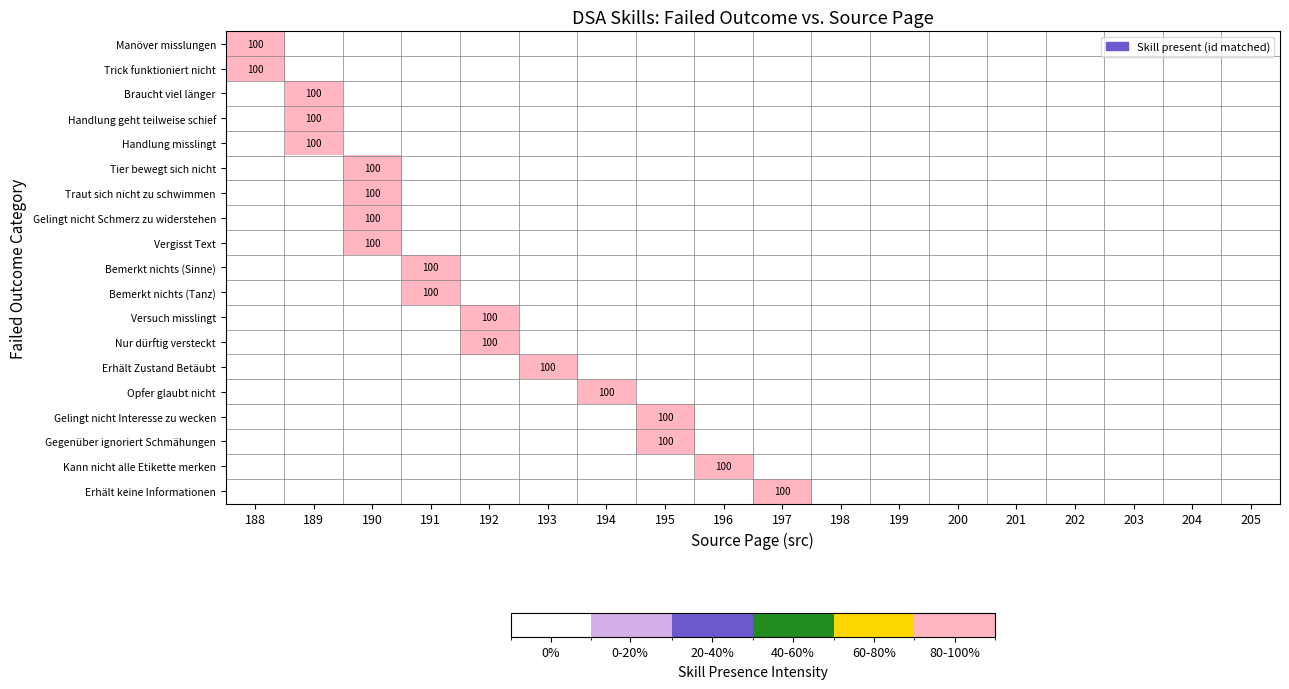

Is it true that Gelingt nicht Schmerz zu widerstehen equals 100 at 190?

True